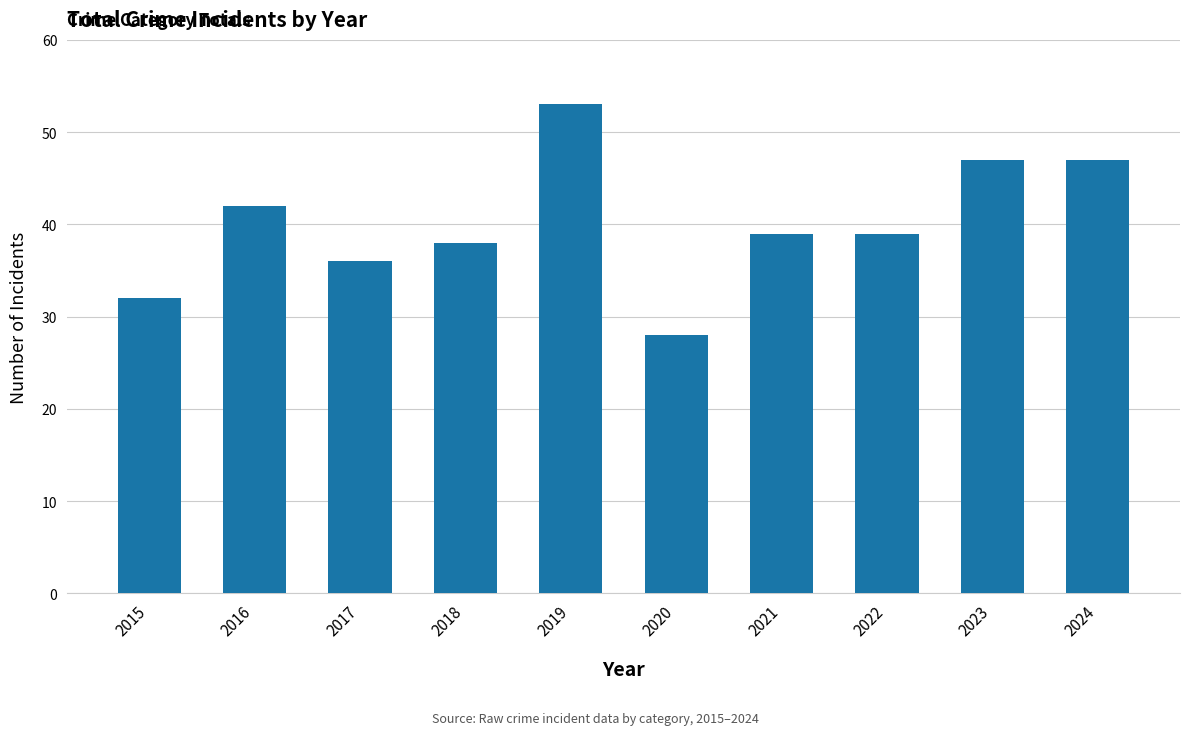

How many bars are there in total?

10